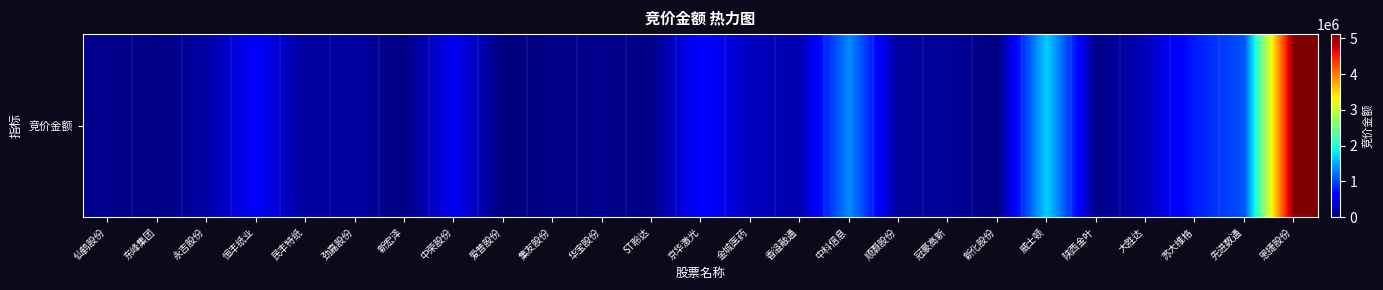

Which category has the lowest value across all series?

爱普股份